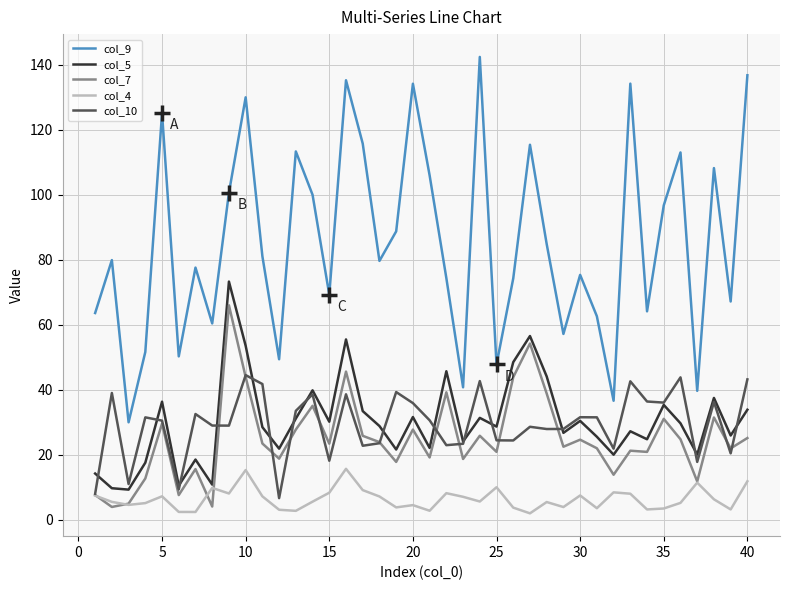

List the series in order of their peak value, lowest first.

col_4, col_10, col_7, col_5, col_9